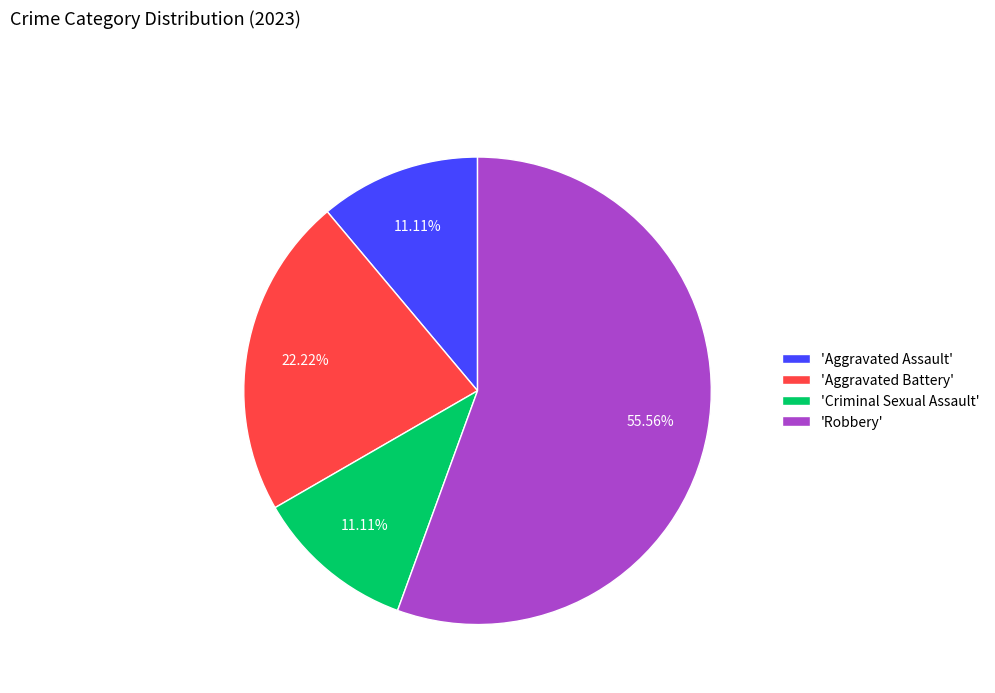

Count the number of slices in the pie.

4